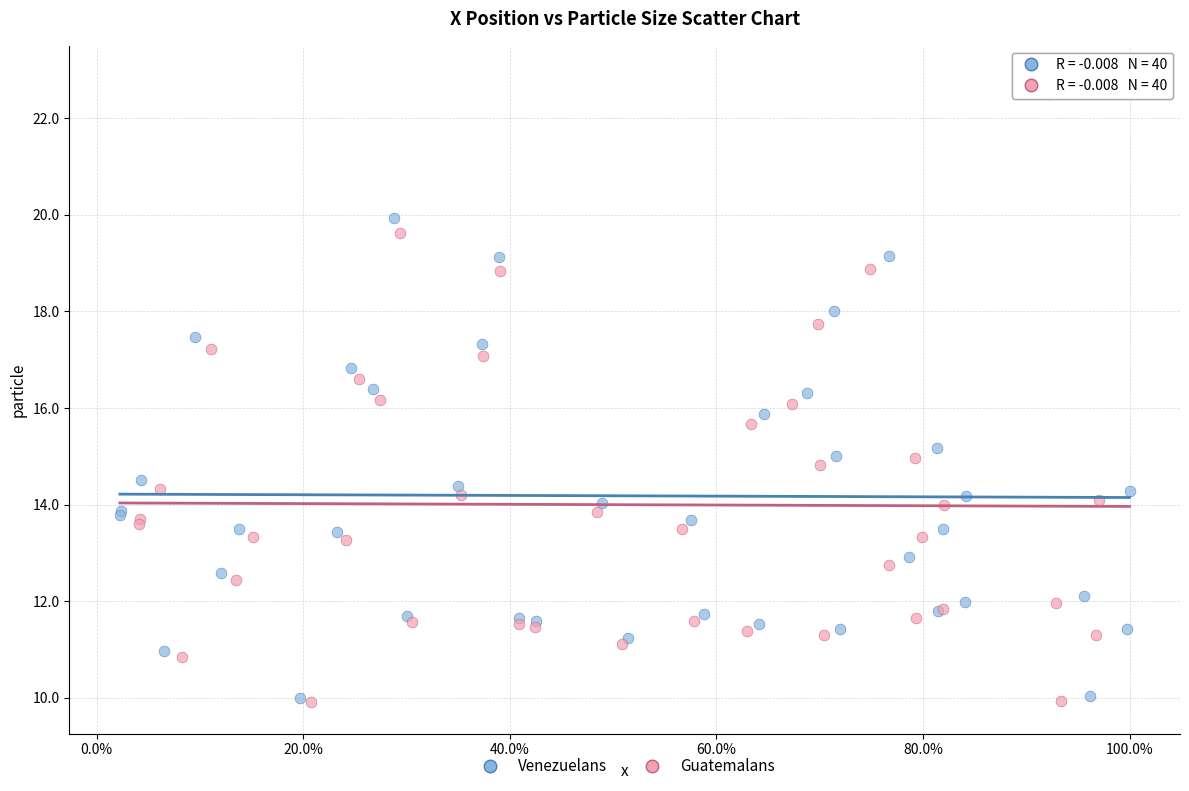

Which series has the largest Y range (max minus min)?

Venezuelans